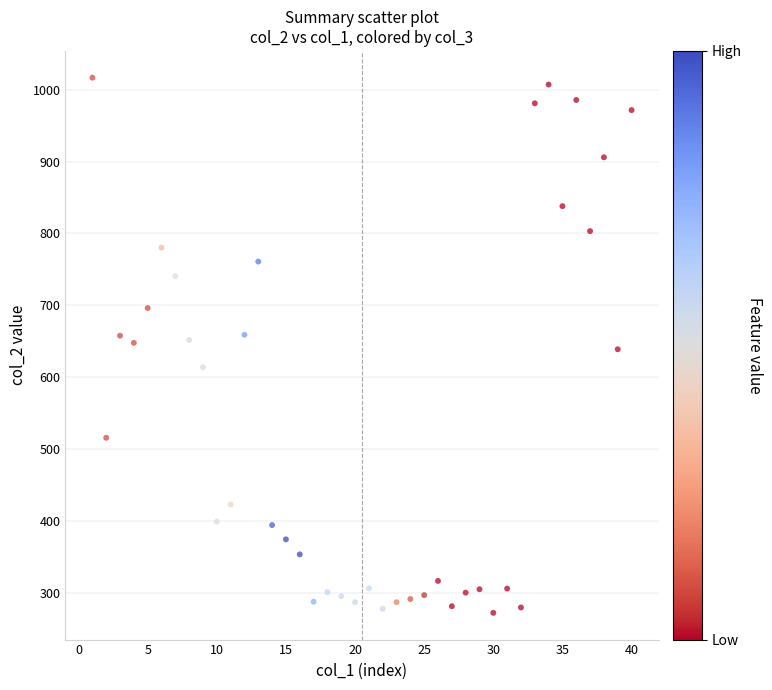

What is the range of Y values (max minus min)?

743.7